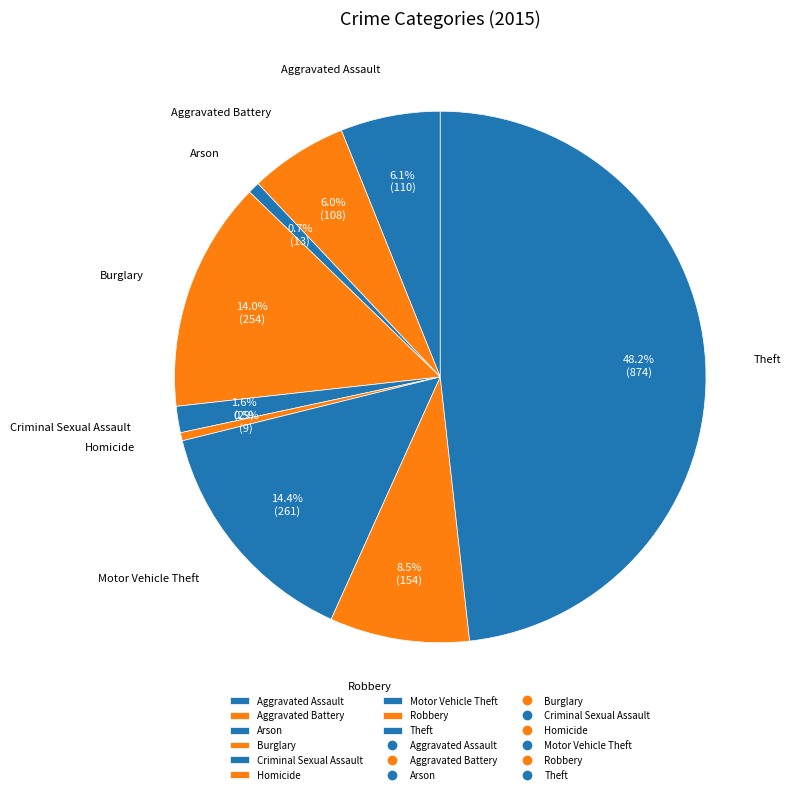

Which slice is the largest?

Theft